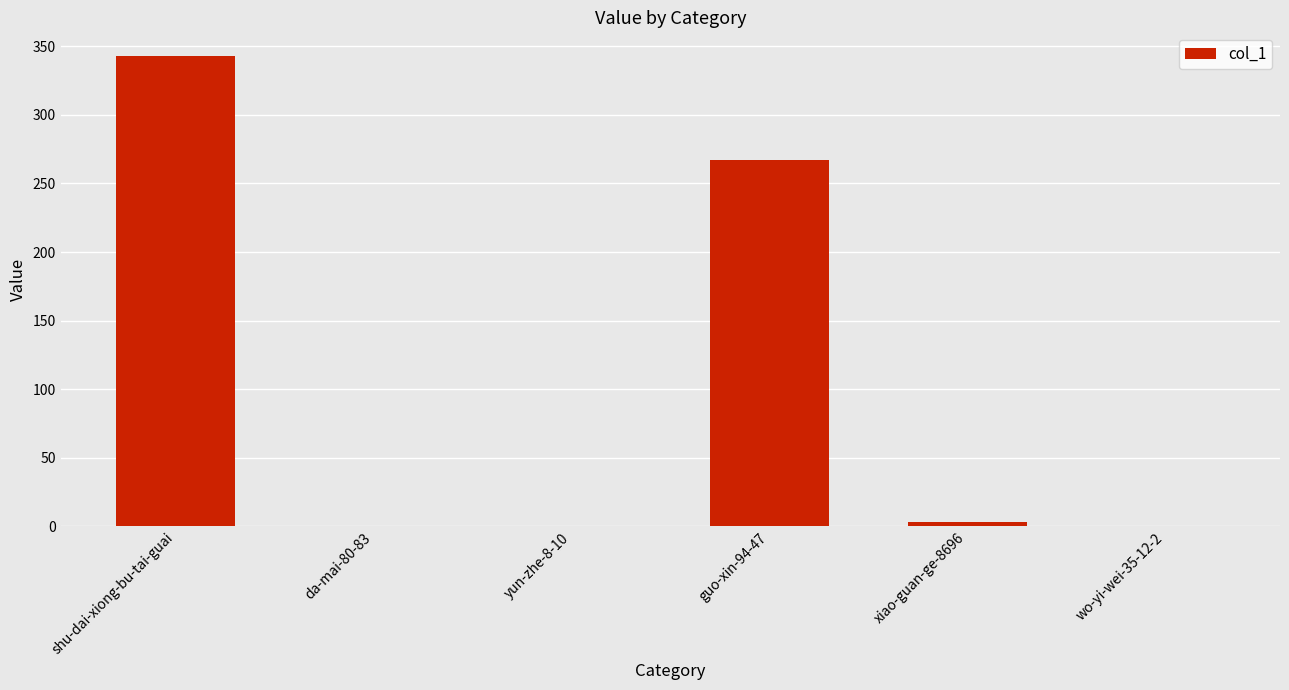

Where is the data nearest to the value 171?

guo-xin-94-47